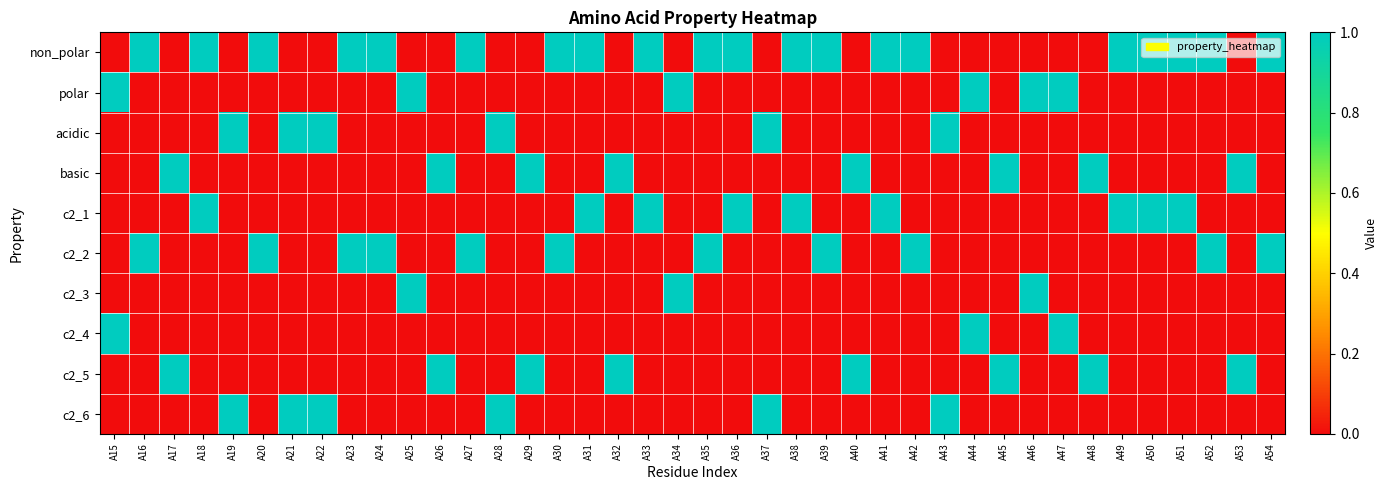

Reading left to right, list all the values displayed in this chart.

non_polar: A15=0	A16=1	A17=0	A18=1	A19=0	A20=1	A21=0	A22=0	A23=1	A24=1	A25=0	A26=0	A27=1	A28=0	A29=0	A30=1	A31=1	A32=0	A33=1	A34=0	A35=1	A36=1	A37=0	A38=1	A39=1	A40=0	A41=1	A42=1	A43=0	A44=0	A45=0	A46=0	A47=0	A48=0	A49=1	A50=1	A51=1	A52=1	A53=0	A54=1
polar: A15=1	A16=0	A17=0	A18=0	A19=0	A20=0	A21=0	A22=0	A23=0	A24=0	A25=1	A26=0	A27=0	A28=0	A29=0	A30=0	A31=0	A32=0	A33=0	A34=1	A35=0	A36=0	A37=0	A38=0	A39=0	A40=0	A41=0	A42=0	A43=0	A44=1	A45=0	A46=1	A47=1	A48=0	A49=0	A50=0	A51=0	A52=0	A53=0	A54=0
acidic: A15=0	A16=0	A17=0	A18=0	A19=1	A20=0	A21=1	A22=1	A23=0	A24=0	A25=0	A26=0	A27=0	A28=1	A29=0	A30=0	A31=0	A32=0	A33=0	A34=0	A35=0	A36=0	A37=1	A38=0	A39=0	A40=0	A41=0	A42=0	A43=1	A44=0	A45=0	A46=0	A47=0	A48=0	A49=0	A50=0	A51=0	A52=0	A53=0	A54=0
basic: A15=0	A16=0	A17=1	A18=0	A19=0	A20=0	A21=0	A22=0	A23=0	A24=0	A25=0	A26=1	A27=0	A28=0	A29=1	A30=0	A31=0	A32=1	A33=0	A34=0	A35=0	A36=0	A37=0	A38=0	A39=0	A40=1	A41=0	A42=0	A43=0	A44=0	A45=1	A46=0	A47=0	A48=1	A49=0	A50=0	A51=0	A52=0	A53=1	A54=0
c2_1: A15=0	A16=0	A17=0	A18=1	A19=0	A20=0	A21=0	A22=0	A23=0	A24=0	A25=0	A26=0	A27=0	A28=0	A29=0	A30=0	A31=1	A32=0	A33=1	A34=0	A35=0	A36=1	A37=0	A38=1	A39=0	A40=0	A41=1	A42=0	A43=0	A44=0	A45=0	A46=0	A47=0	A48=0	A49=1	A50=1	A51=1	A52=0	A53=0	A54=0
c2_2: A15=0	A16=1	A17=0	A18=0	A19=0	A20=1	A21=0	A22=0	A23=1	A24=1	A25=0	A26=0	A27=1	A28=0	A29=0	A30=1	A31=0	A32=0	A33=0	A34=0	A35=1	A36=0	A37=0	A38=0	A39=1	A40=0	A41=0	A42=1	A43=0	A44=0	A45=0	A46=0	A47=0	A48=0	A49=0	A50=0	A51=0	A52=1	A53=0	A54=1
c2_3: A15=0	A16=0	A17=0	A18=0	A19=0	A20=0	A21=0	A22=0	A23=0	A24=0	A25=1	A26=0	A27=0	A28=0	A29=0	A30=0	A31=0	A32=0	A33=0	A34=1	A35=0	A36=0	A37=0	A38=0	A39=0	A40=0	A41=0	A42=0	A43=0	A44=0	A45=0	A46=1	A47=0	A48=0	A49=0	A50=0	A51=0	A52=0	A53=0	A54=0
c2_4: A15=1	A16=0	A17=0	A18=0	A19=0	A20=0	A21=0	A22=0	A23=0	A24=0	A25=0	A26=0	A27=0	A28=0	A29=0	A30=0	A31=0	A32=0	A33=0	A34=0	A35=0	A36=0	A37=0	A38=0	A39=0	A40=0	A41=0	A42=0	A43=0	A44=1	A45=0	A46=0	A47=1	A48=0	A49=0	A50=0	A51=0	A52=0	A53=0	A54=0
c2_5: A15=0	A16=0	A17=1	A18=0	A19=0	A20=0	A21=0	A22=0	A23=0	A24=0	A25=0	A26=1	A27=0	A28=0	A29=1	A30=0	A31=0	A32=1	A33=0	A34=0	A35=0	A36=0	A37=0	A38=0	A39=0	A40=1	A41=0	A42=0	A43=0	A44=0	A45=1	A46=0	A47=0	A48=1	A49=0	A50=0	A51=0	A52=0	A53=1	A54=0
c2_6: A15=0	A16=0	A17=0	A18=0	A19=1	A20=0	A21=1	A22=1	A23=0	A24=0	A25=0	A26=0	A27=0	A28=1	A29=0	A30=0	A31=0	A32=0	A33=0	A34=0	A35=0	A36=0	A37=1	A38=0	A39=0	A40=0	A41=0	A42=0	A43=1	A44=0	A45=0	A46=0	A47=0	A48=0	A49=0	A50=0	A51=0	A52=0	A53=0	A54=0